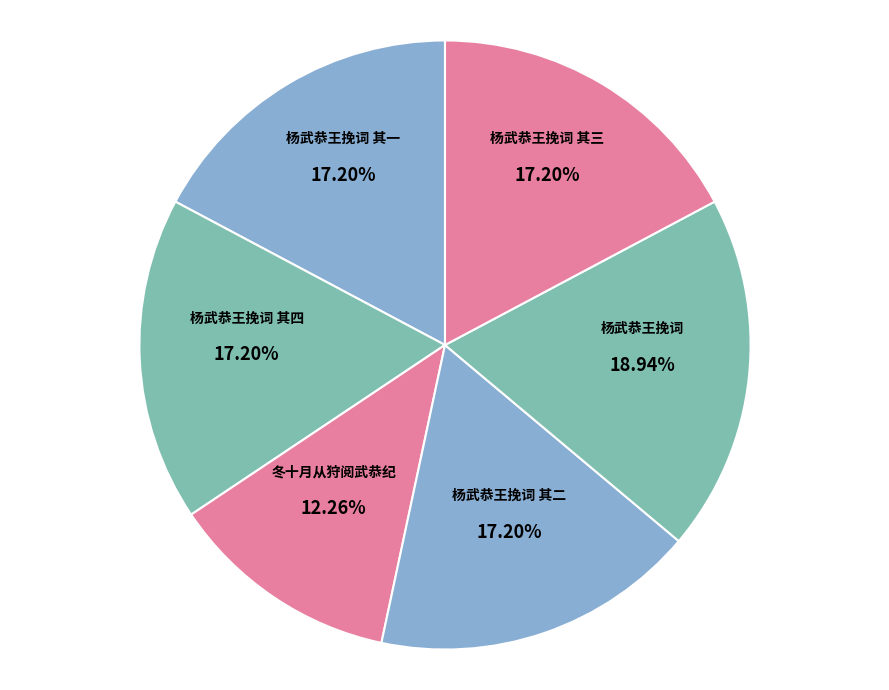

Is there any slice that represents more than half of the pie?

No